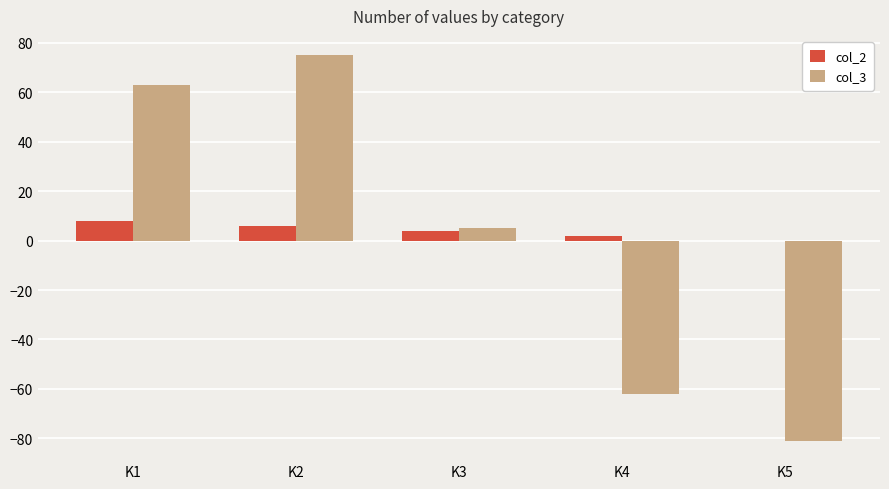

How many series are shown in this chart?

2